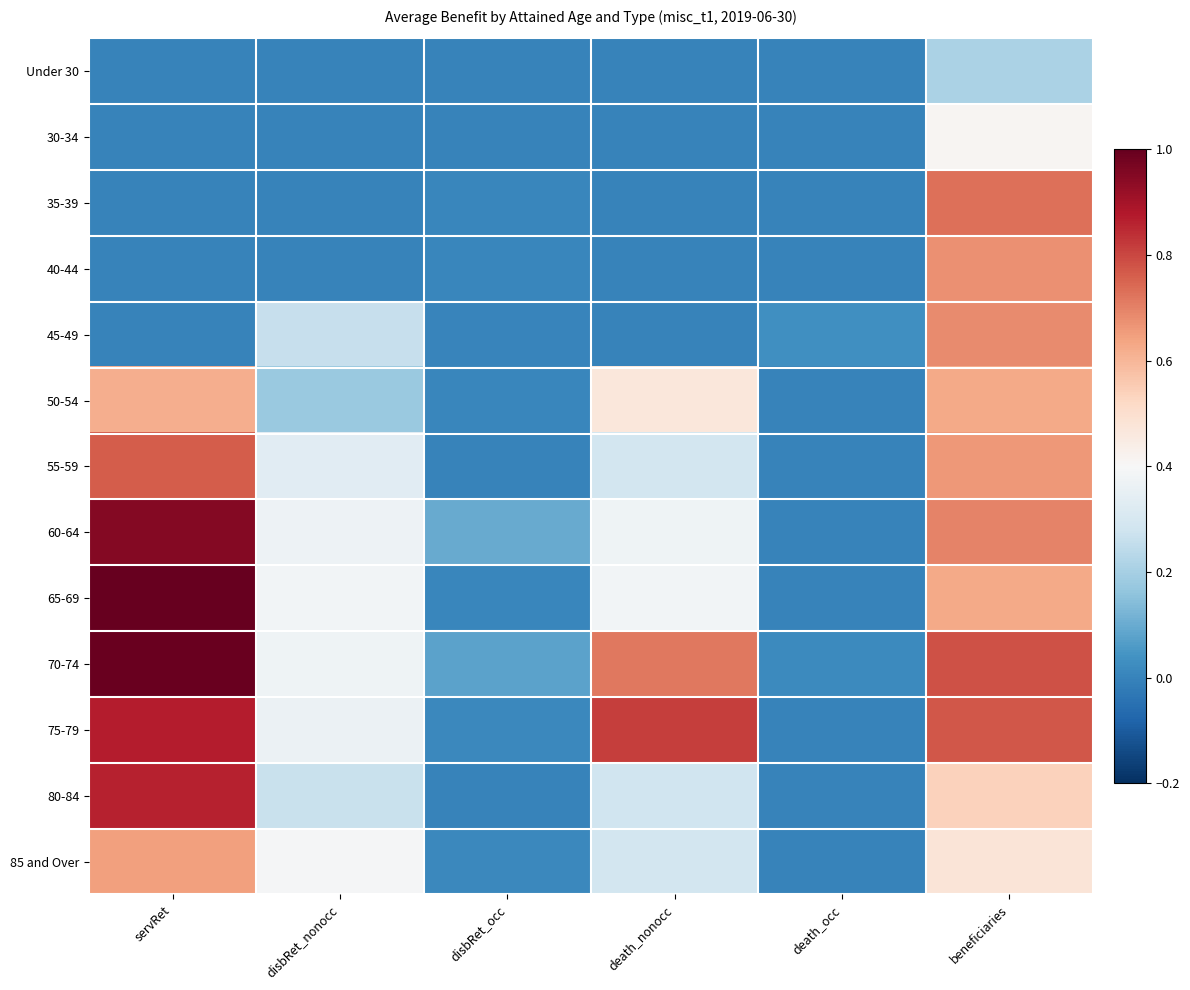

Which series has the largest total across all categories?

70-74